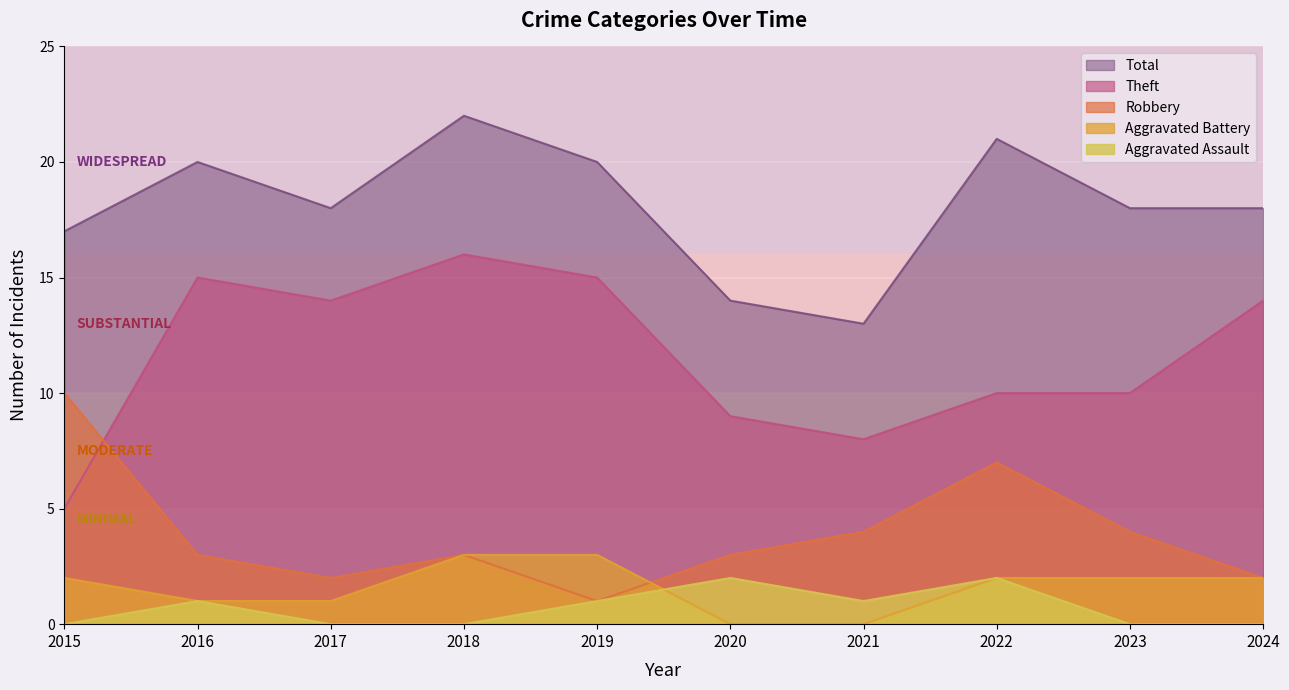

In Aggravated Assault, how many points are higher than both neighbors (excluding endpoints)?

3